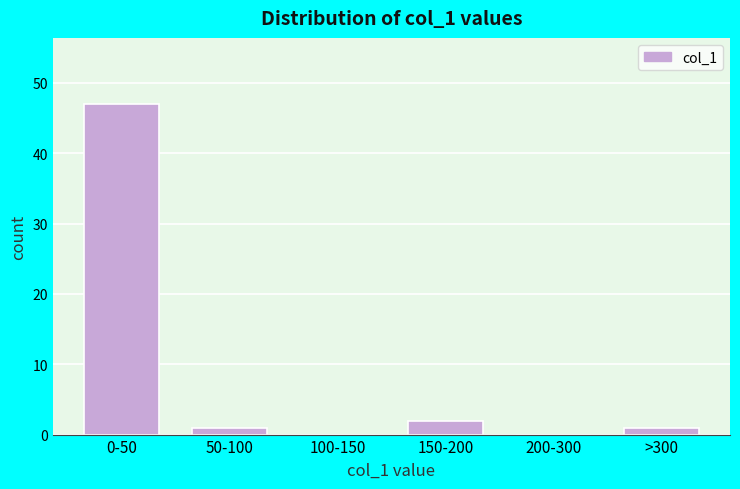

Reading left to right, transcribe all the data shown in this chart.

0-50=47	50-100=1	100-150=0	150-200=2	200-300=0	>300=1